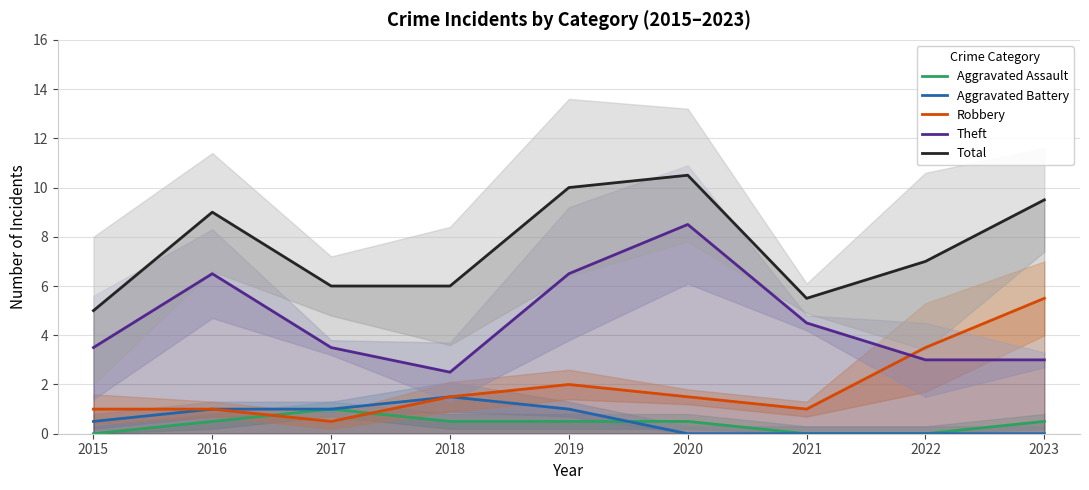

At which label does Total reach its peak?

2020